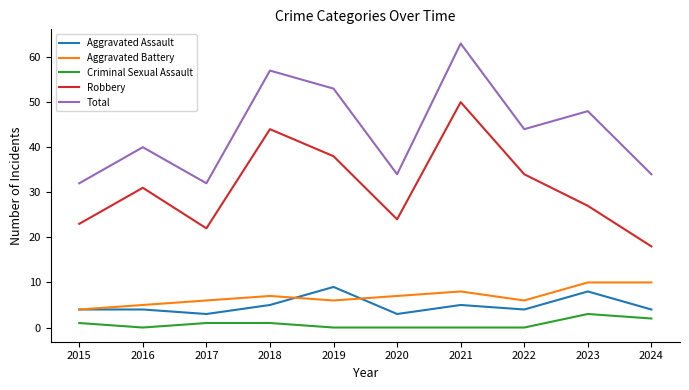

True or false: Total and Aggravated Battery cross at least once.

False